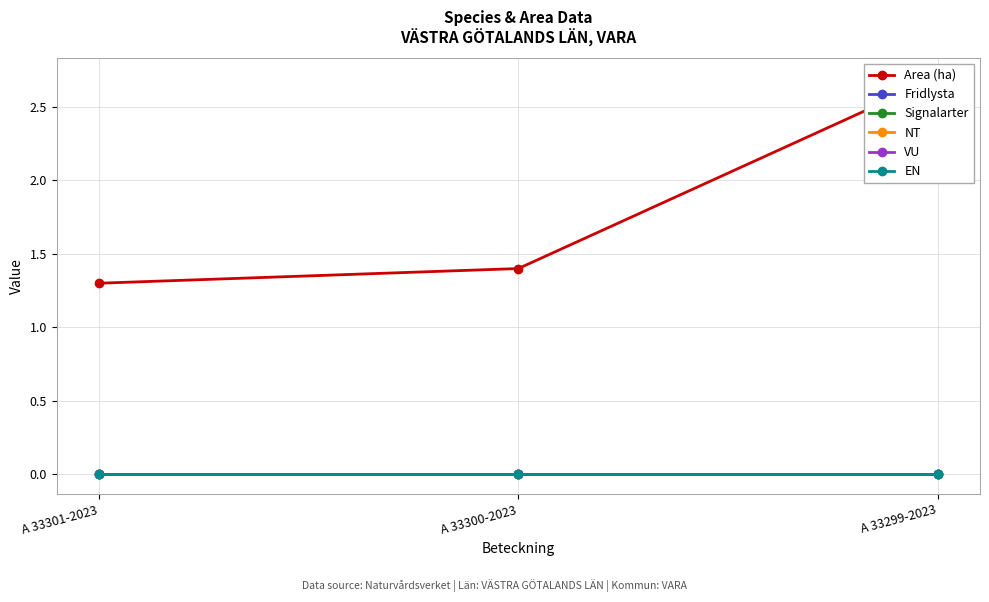

Where is Signalarter nearest to the value 0?

A 33301-2023